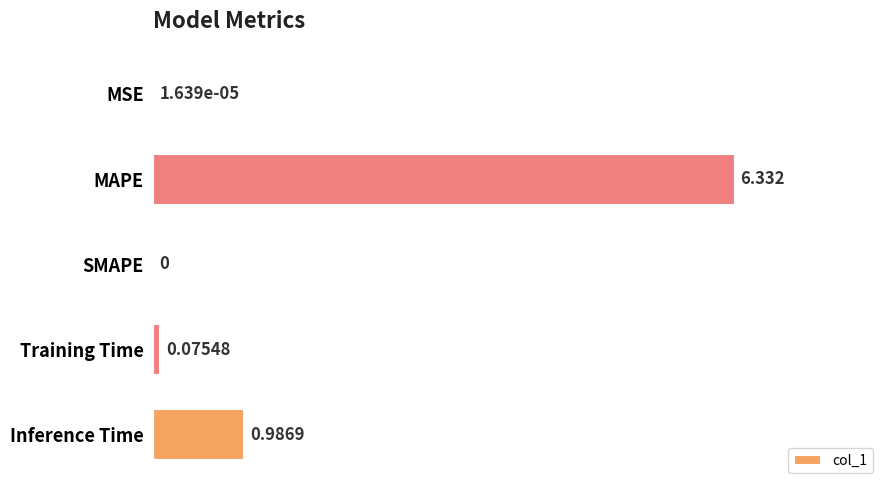

Does the chart contain stacked bars?

No